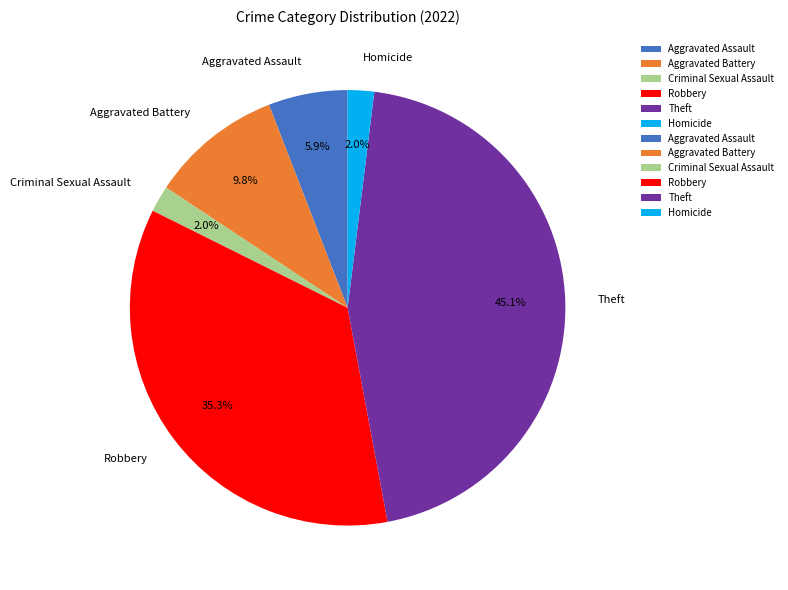

Combined, do Robbery and Criminal Sexual Assault account for over 50%?

No